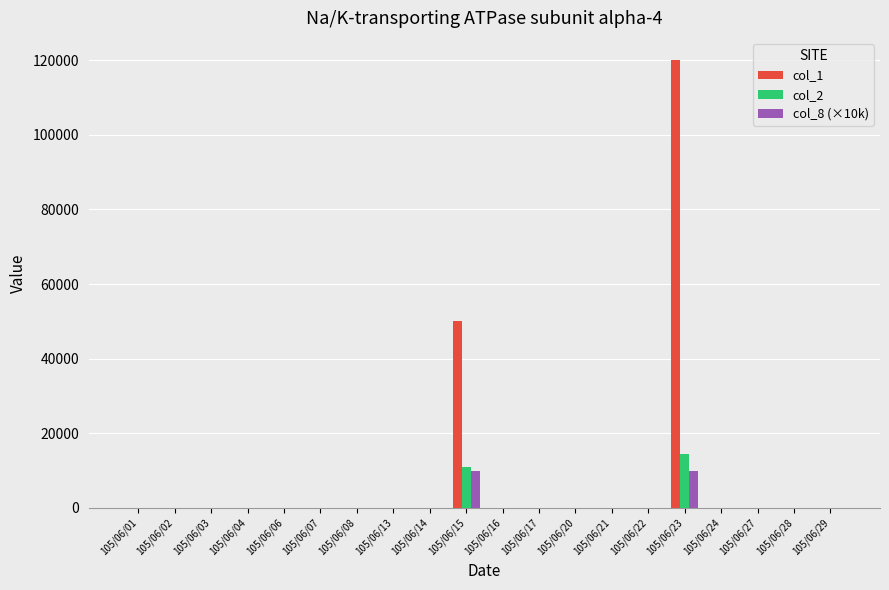

Which series has the largest total across all categories?

col_1